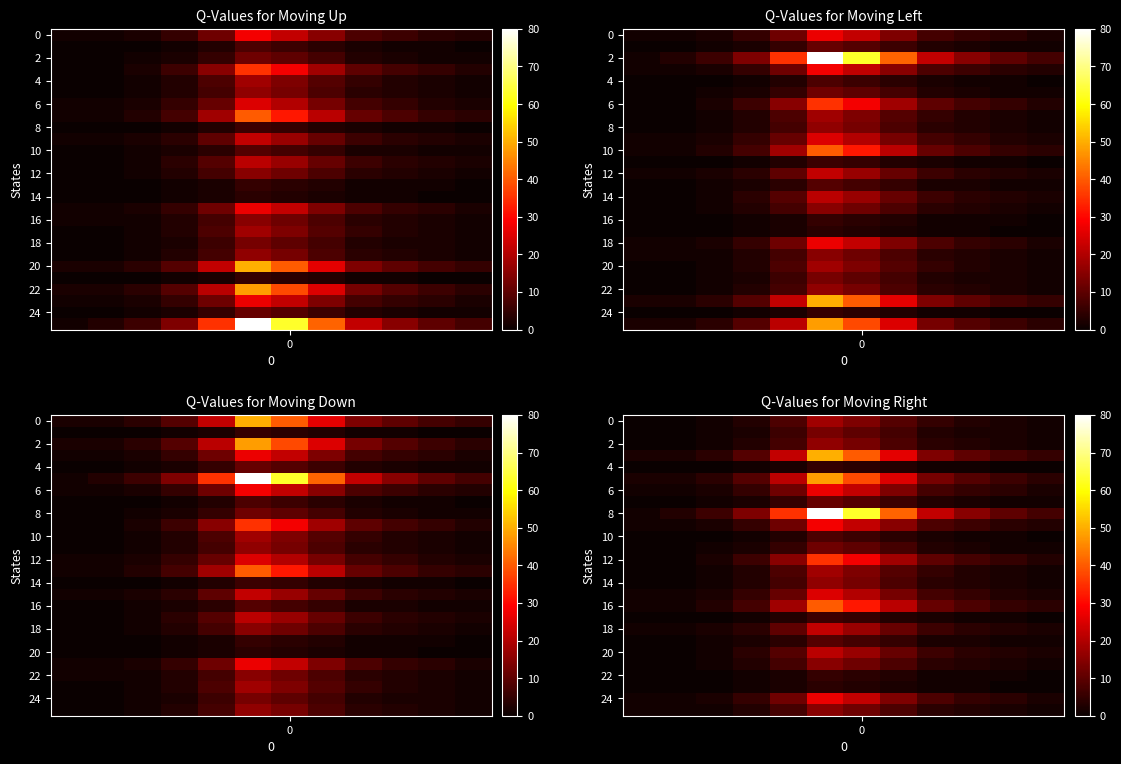

At which category does the chart reach its peak across all series?

5